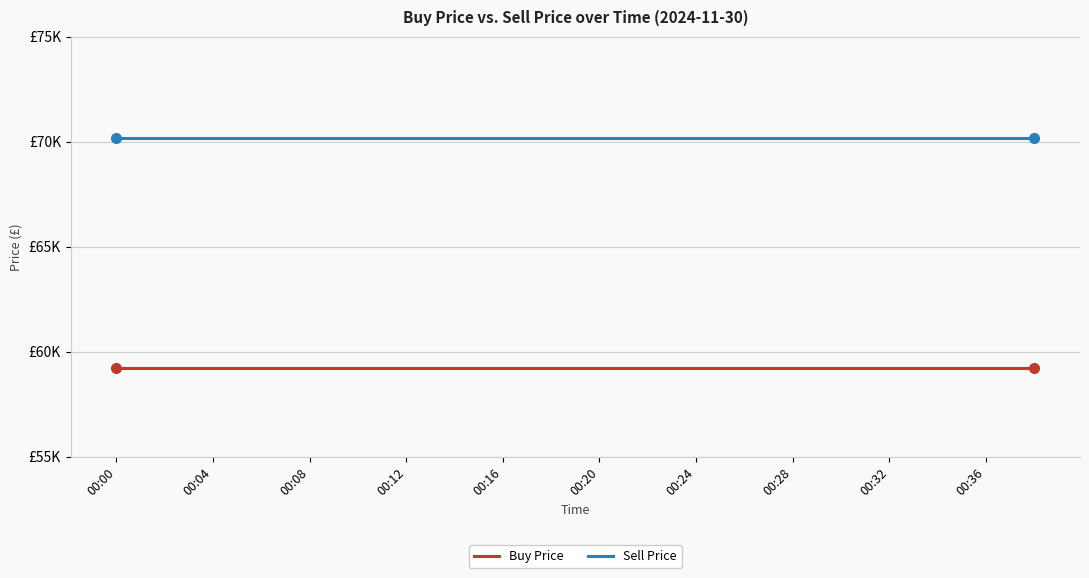

Which series has the largest range (max minus min)?

Buy Price